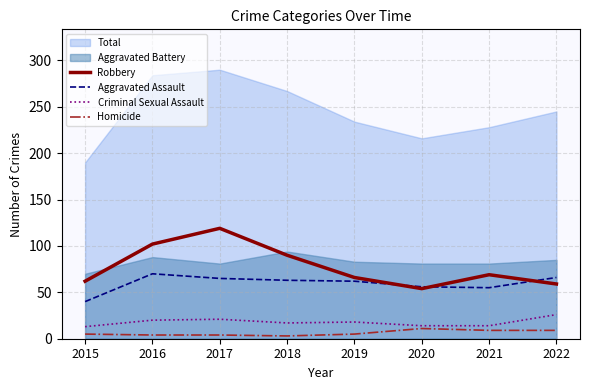

Where is Criminal Sexual Assault nearest to the value 19?

2016